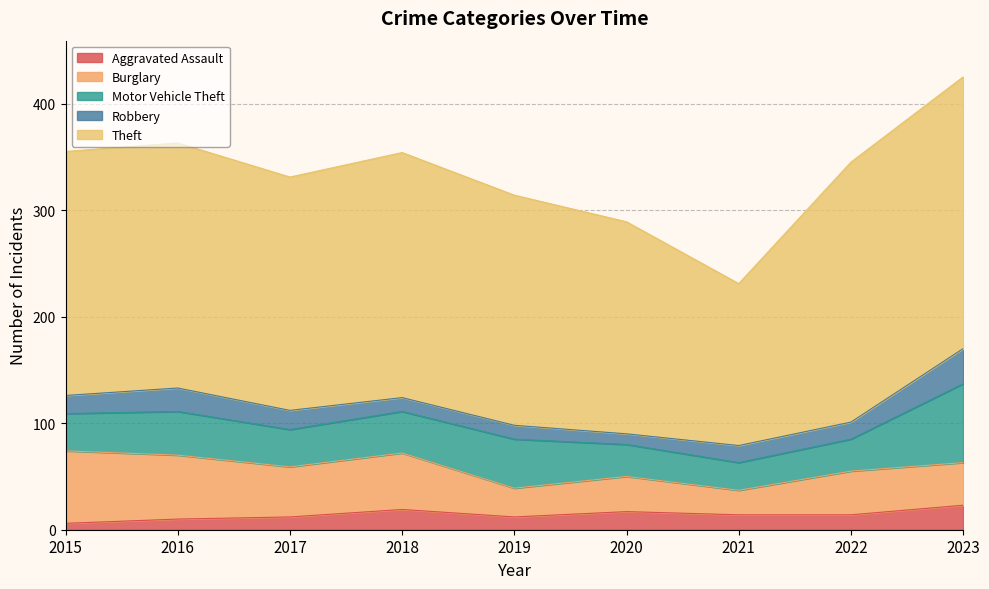

What are all the series names shown in the legend?

Aggravated Assault, Burglary, Motor Vehicle Theft, Robbery, Theft